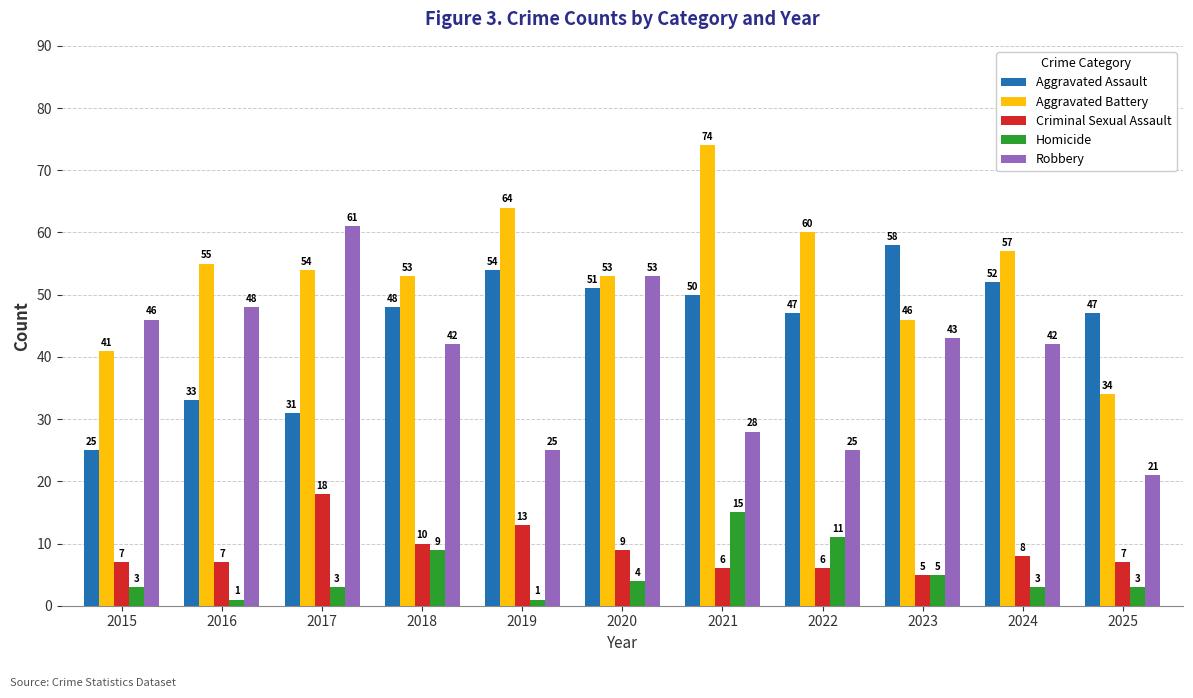

Does the chart contain stacked bars?

No